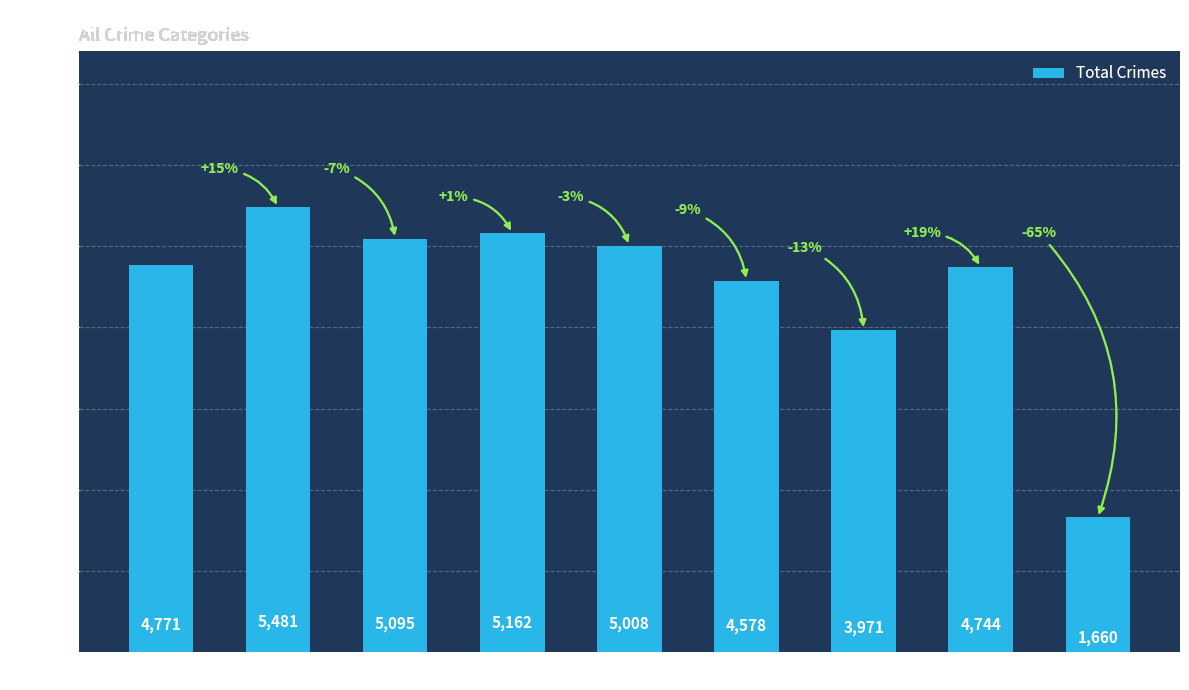

Does the chart contain stacked bars?

No